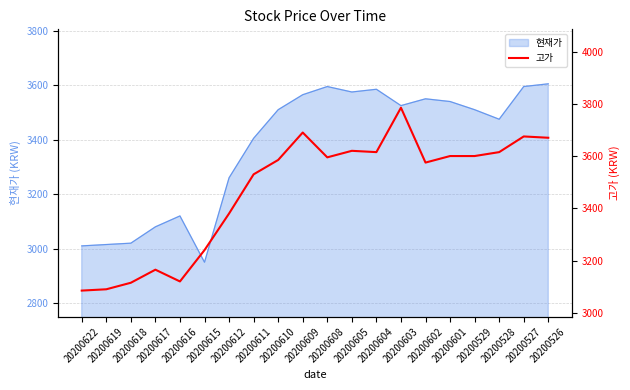

Approximately how many times larger is the value at 20200615 compared to 20200611?

0.9